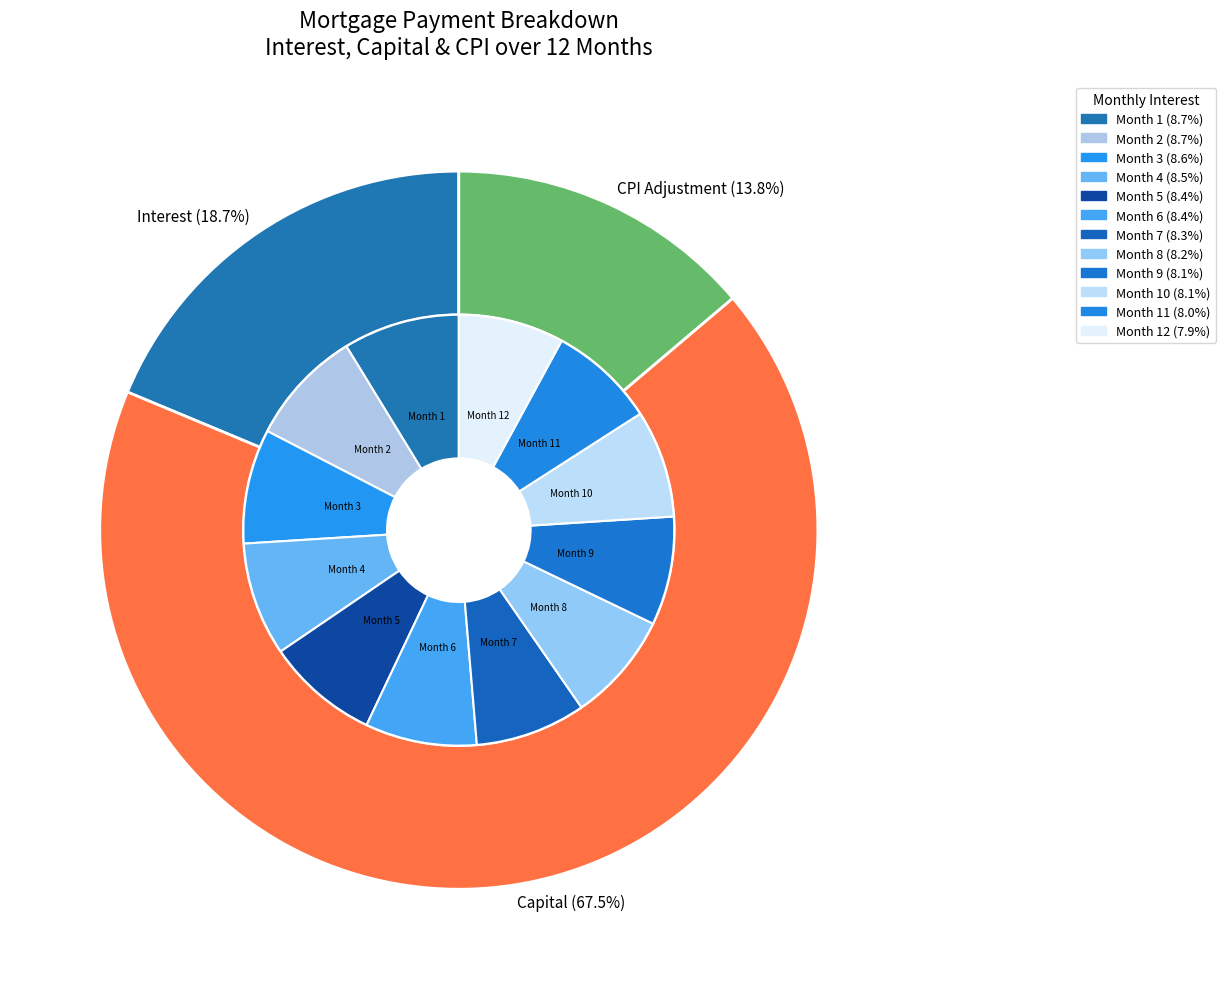

To the nearest percent, what is the difference between the Month 11 and Month 4 slice percentages?

1%